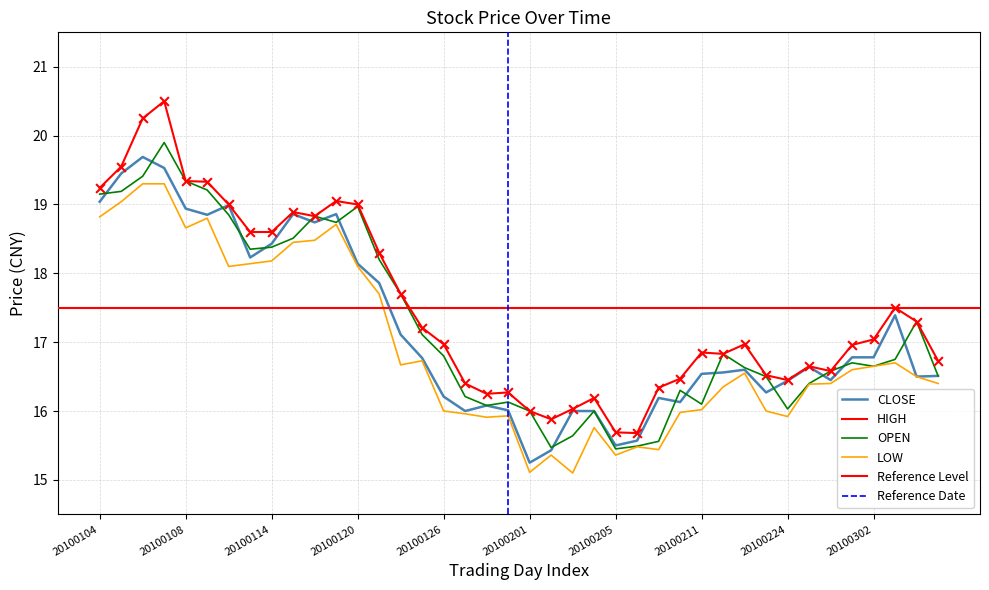

Which series reaches the minimum Y coordinate?

LOW